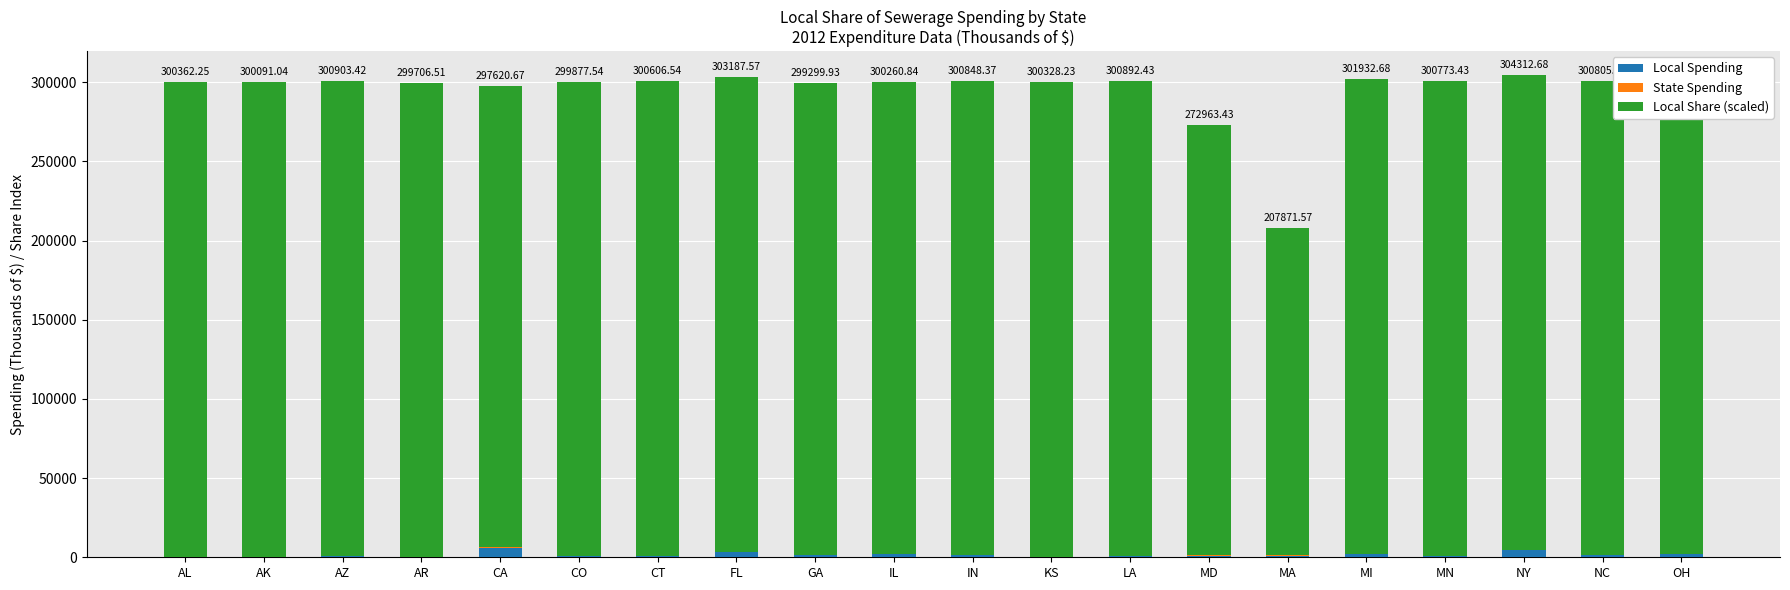

Which series has the largest range (max minus min)?

Local Share (scaled)